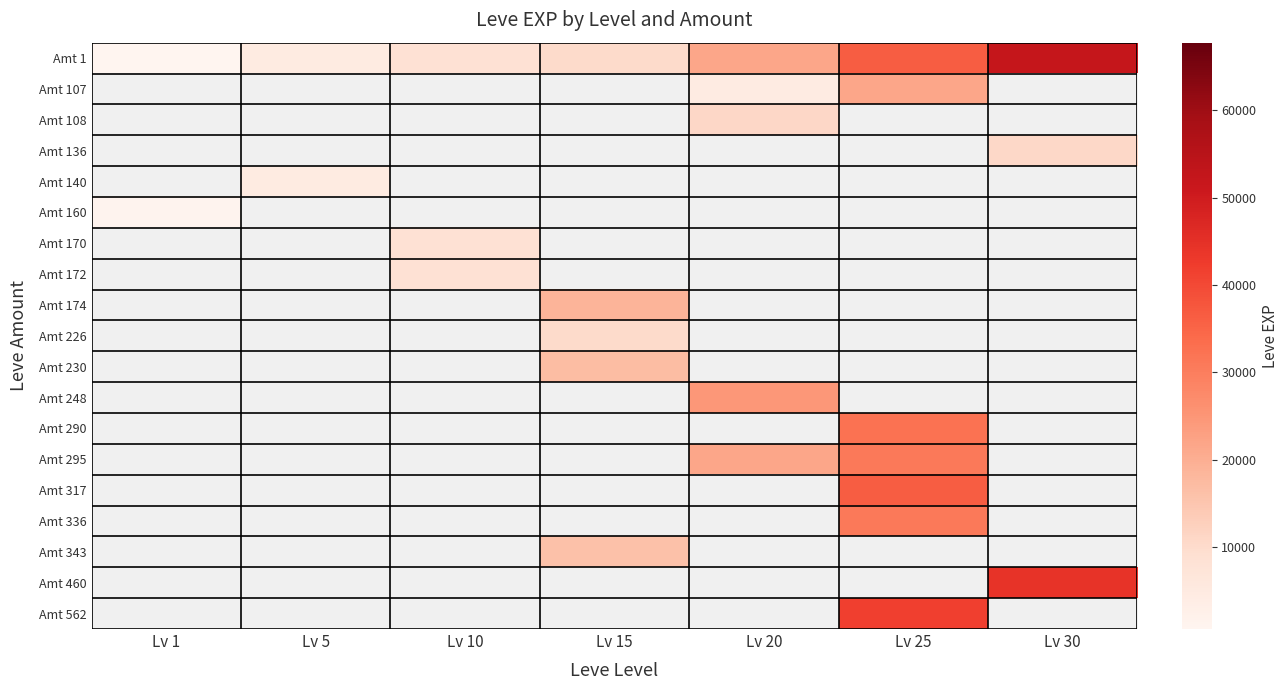

Which has a higher value, Lv 15 or Lv 20?

Lv 20